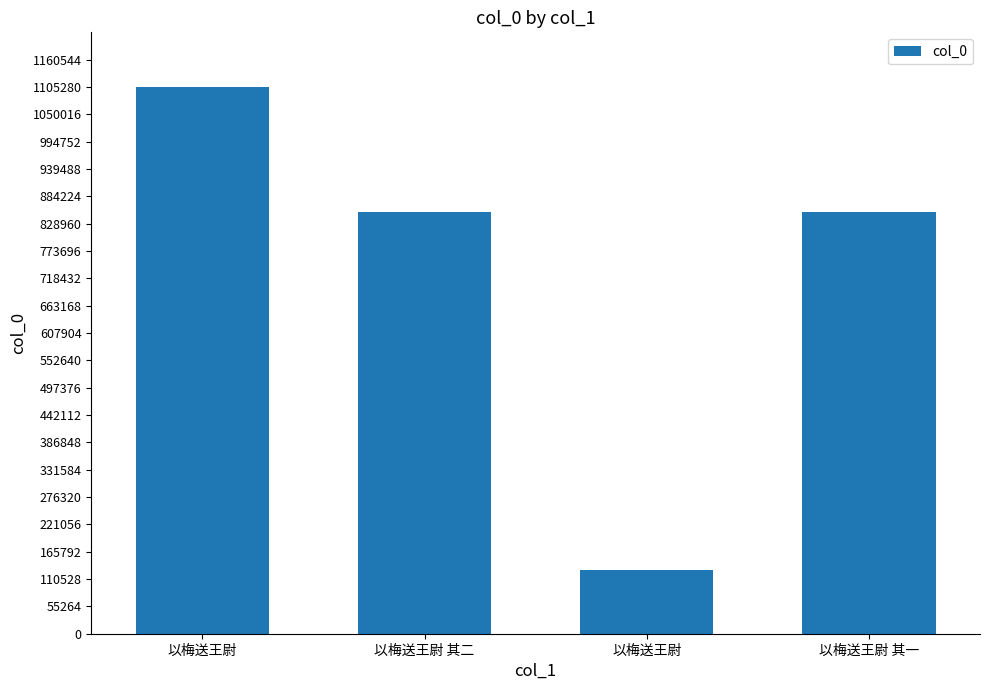

How many distinct data groups are displayed?

1